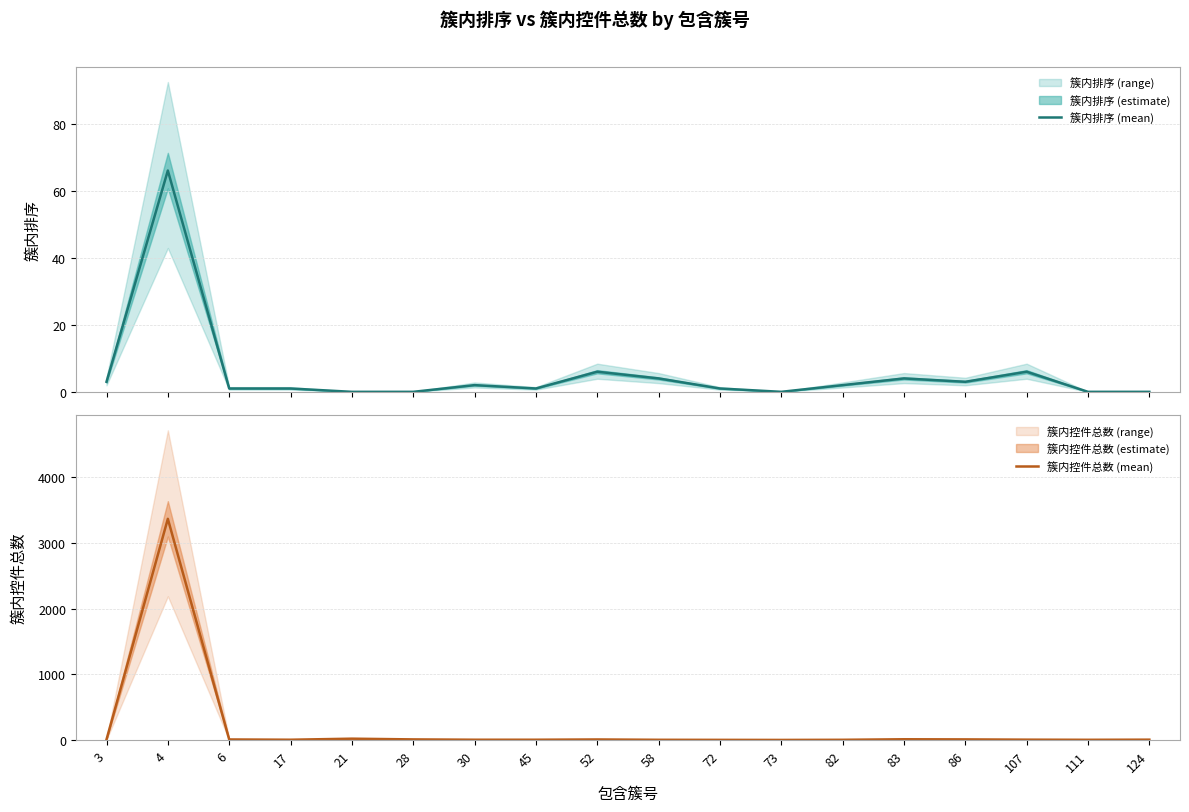

The value of 簇内排序 (mean) at 4 is 91. True or false?

False